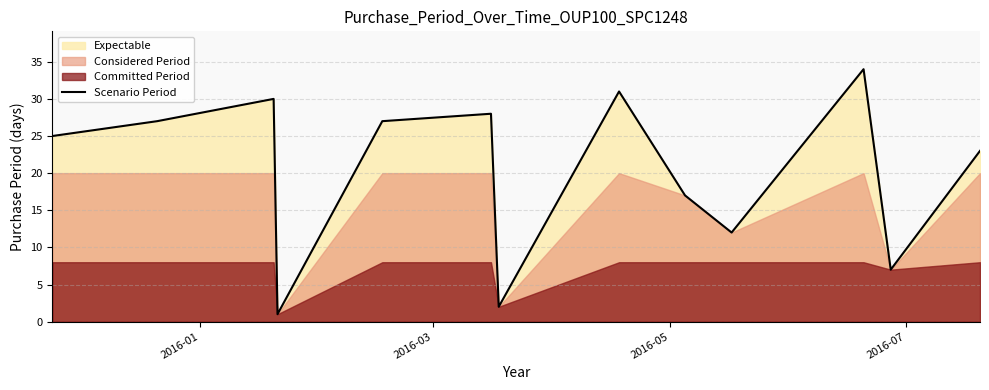

What is the value of the 13th point from the left?

23